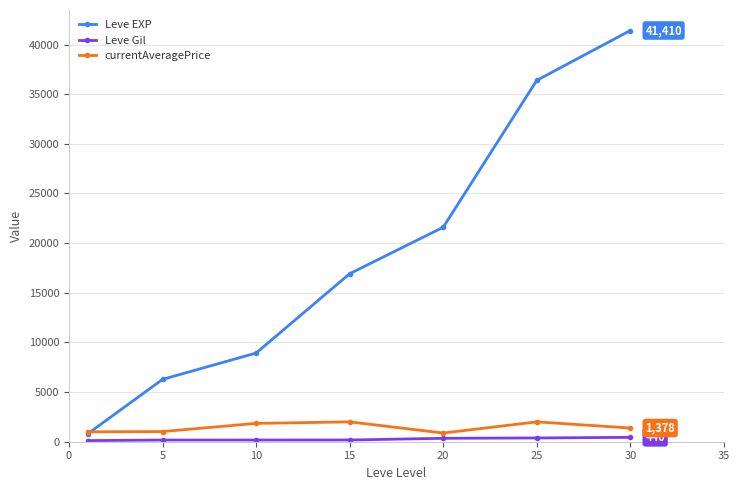

True or false: Leve EXP has more than 2 points higher than both neighbors.

False